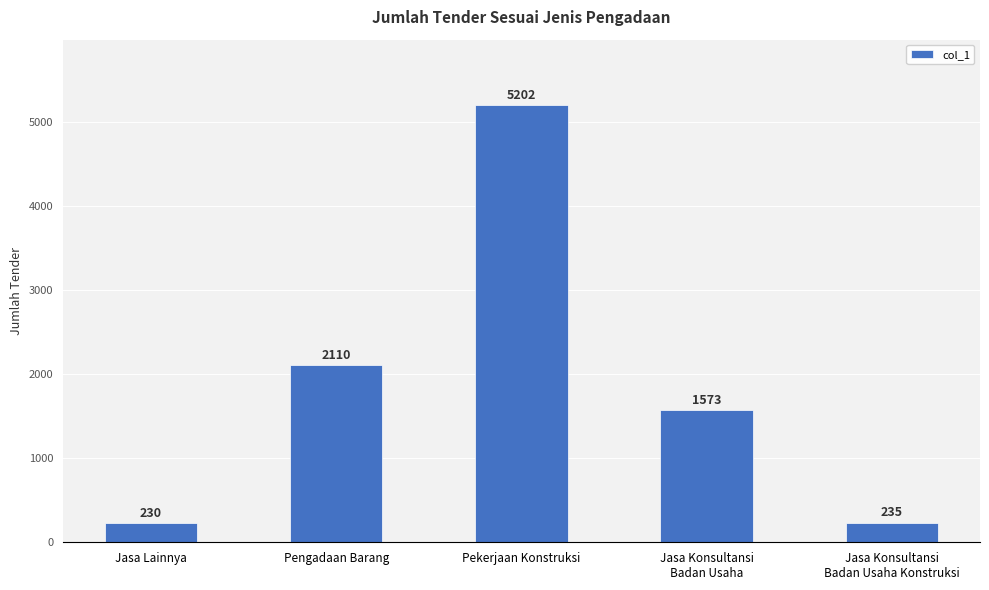

What is the average value?

1870